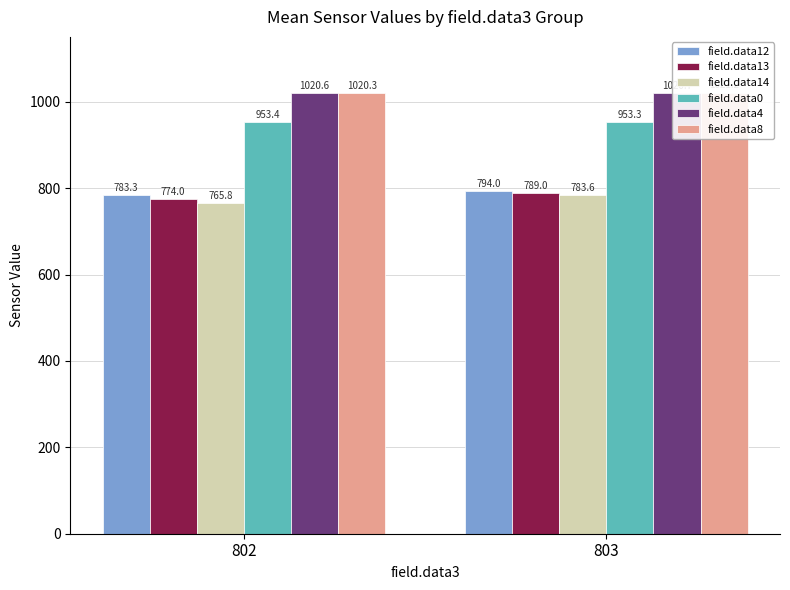

Are the bars horizontal?

No